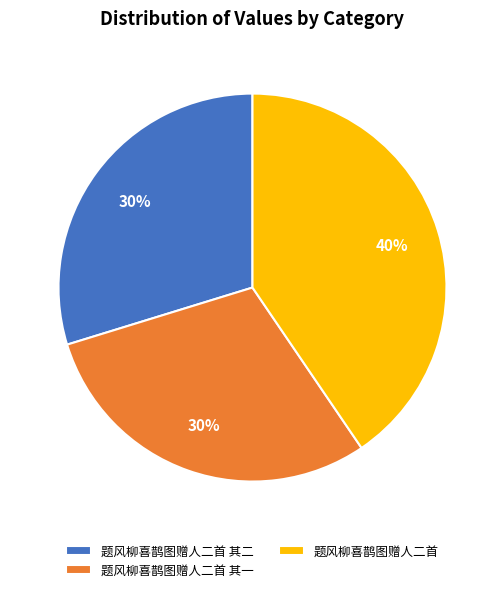

The 题风柳喜鹊图赠人二首 其一 slice represents 38% of the pie. True or false?

False